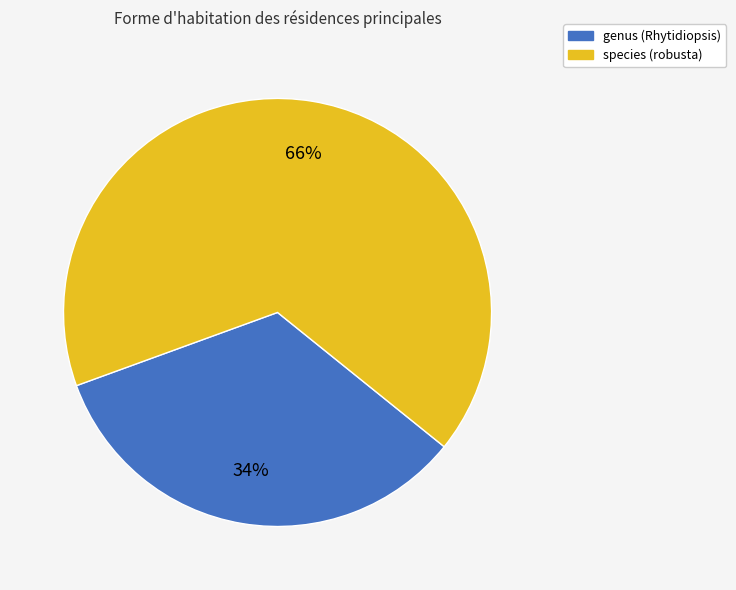

Count the number of slices in the pie.

2